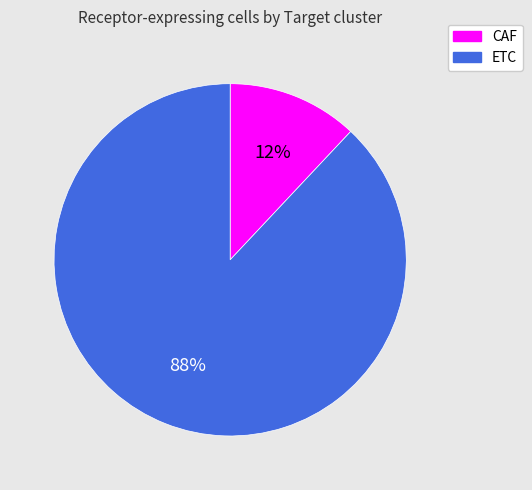

To the nearest percent, what is the difference between the largest and smallest slice percentages?

76%